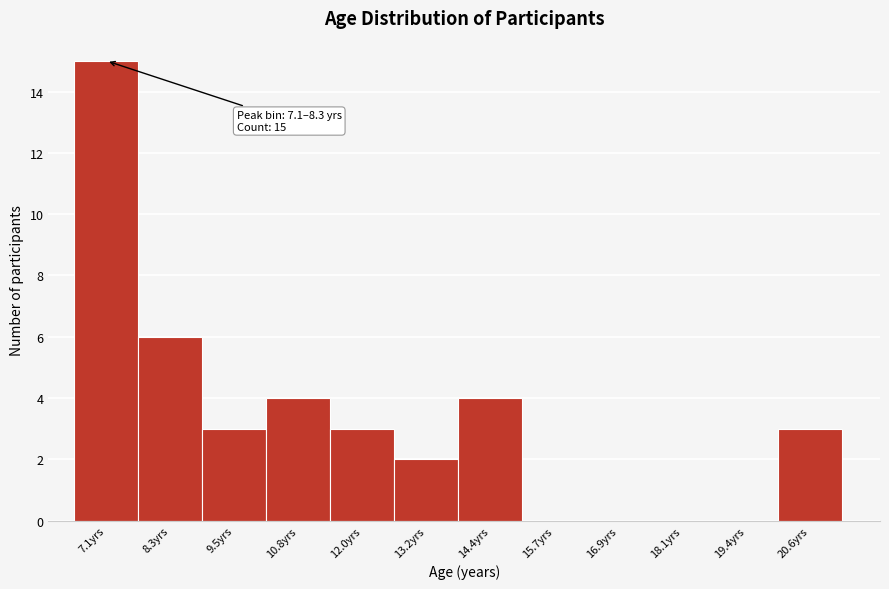

Reading left to right, list all the values displayed in this chart.

7.1yrs=15	8.3yrs=6	9.5yrs=3	10.8yrs=4	12.0yrs=3	13.2yrs=2	14.4yrs=4	15.7yrs=0	16.9yrs=0	18.1yrs=0	19.4yrs=0	20.6yrs=3